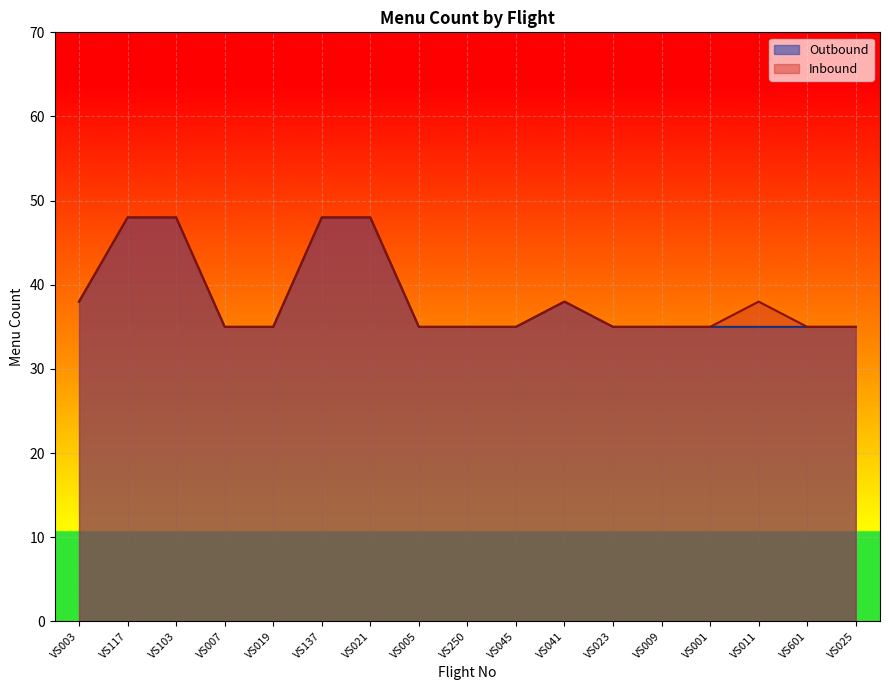

Between VS005 and VS117, which is larger?

VS117